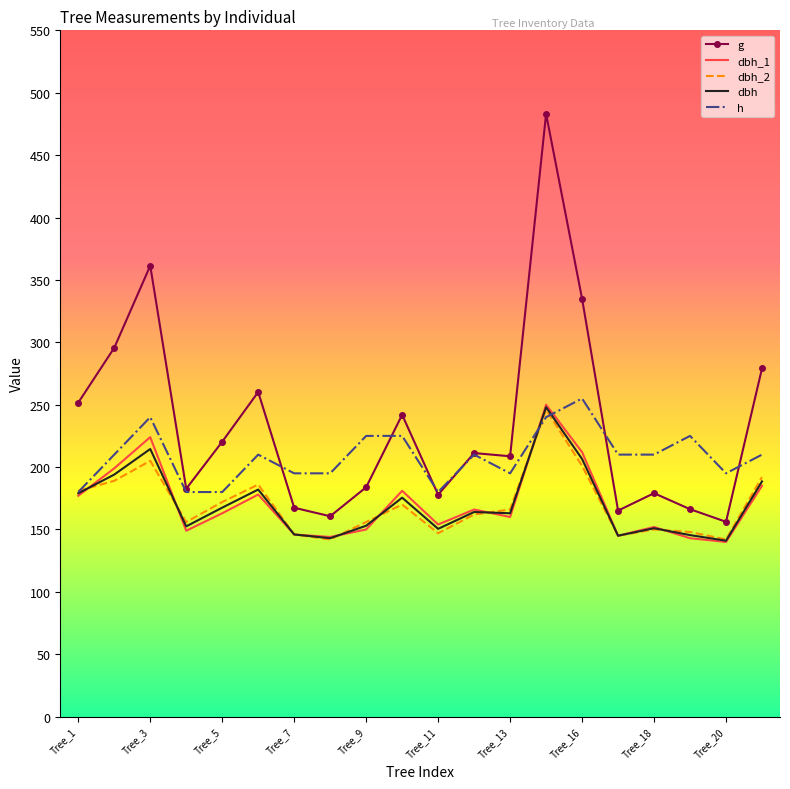

Which series has the largest total across all categories?

g